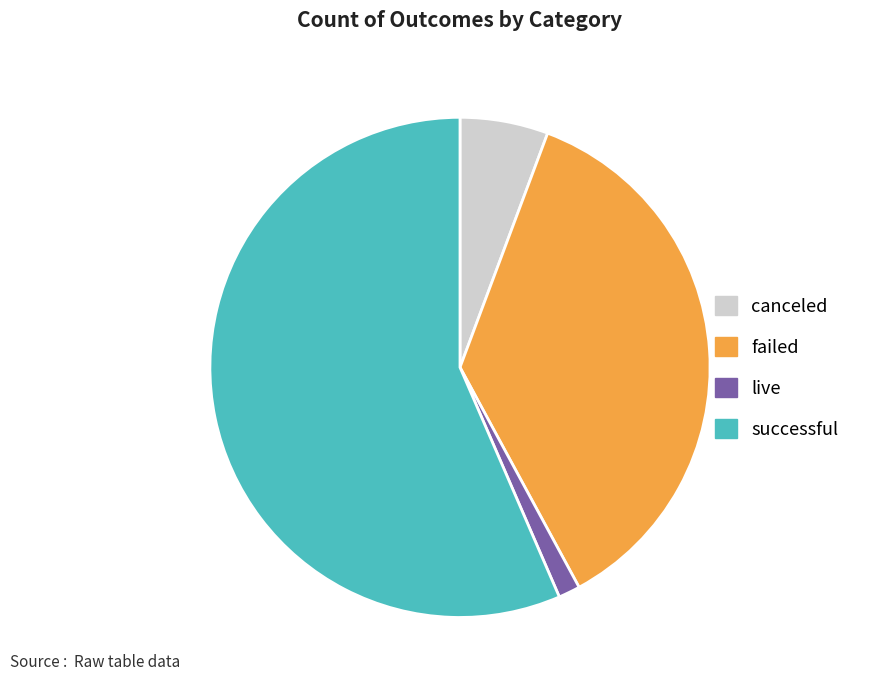

What is the ratio of the value at failed to the value at live?

26.0